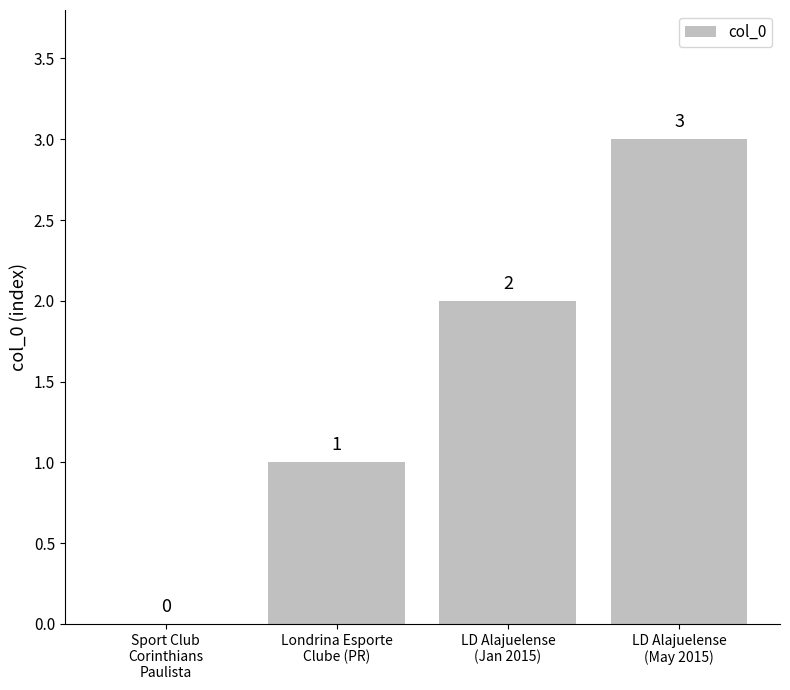

What is the maximum value shown in the chart?

3